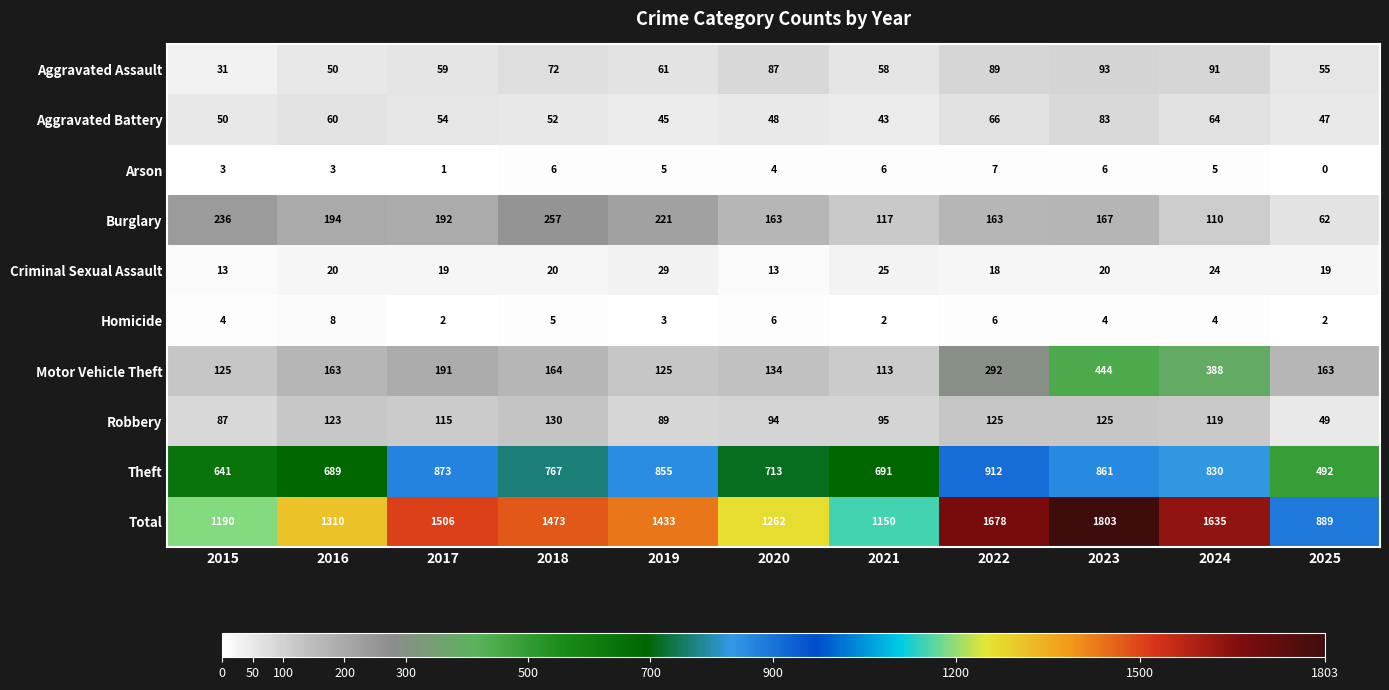

The Motor Vehicle Theft series shows 292 at 2022. True or false?

True